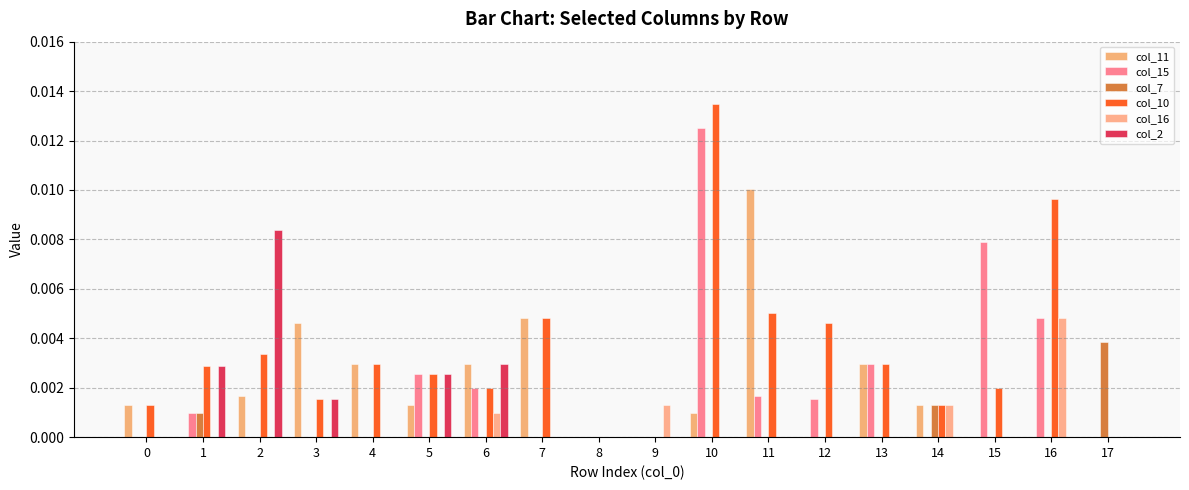

Which series changed the most between 0 and 2?

col_2